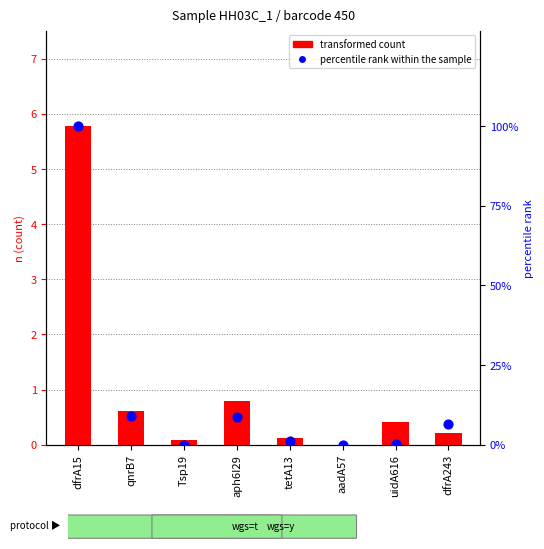

Which series reaches the minimum Y coordinate?

transformed count